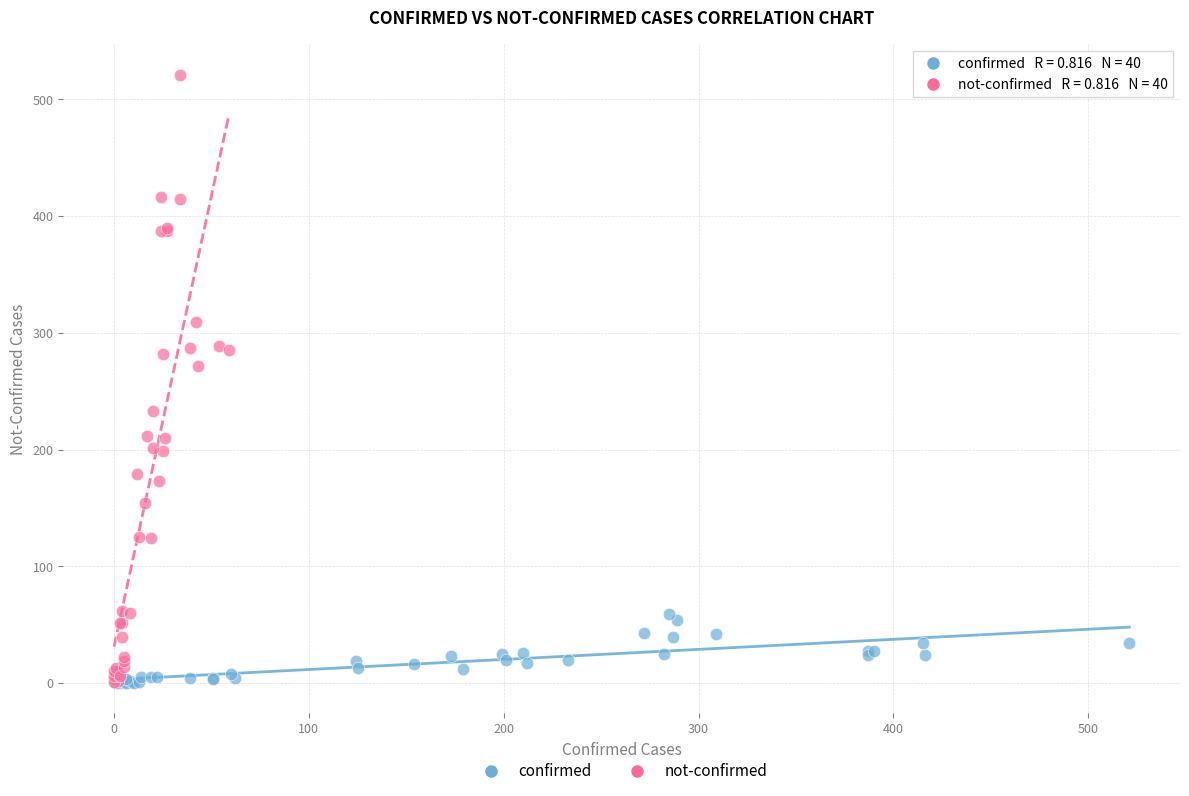

Which series reaches the maximum Y coordinate?

not-confirmed